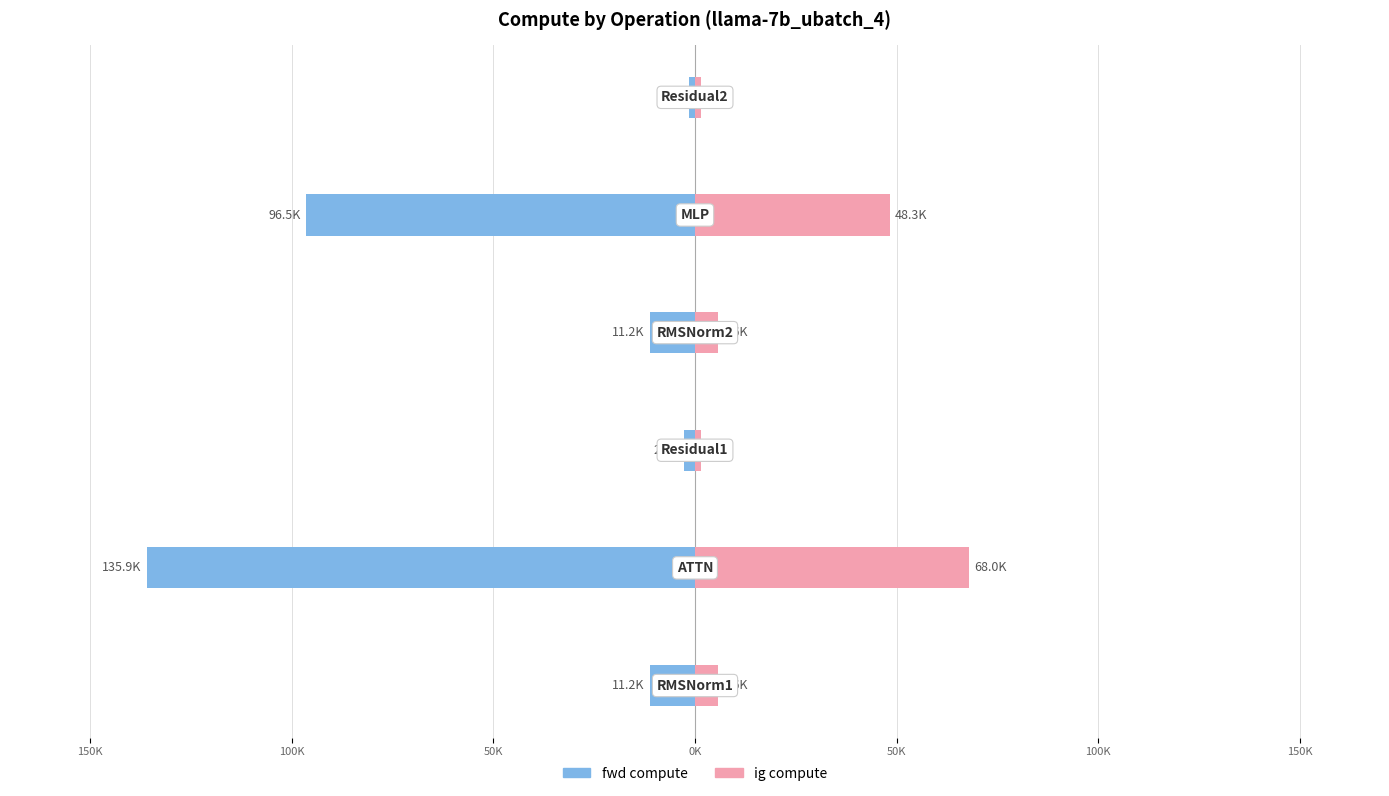

Between 200K and 50K, which series saw the biggest shift?

fwd compute